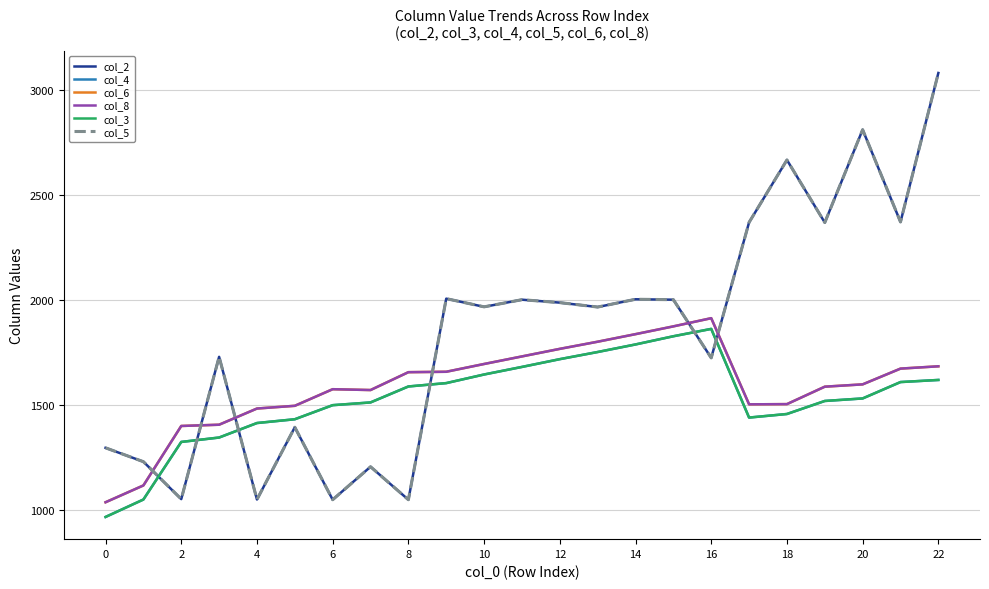

True or false: col_8 and col_3 cross at least once.

False